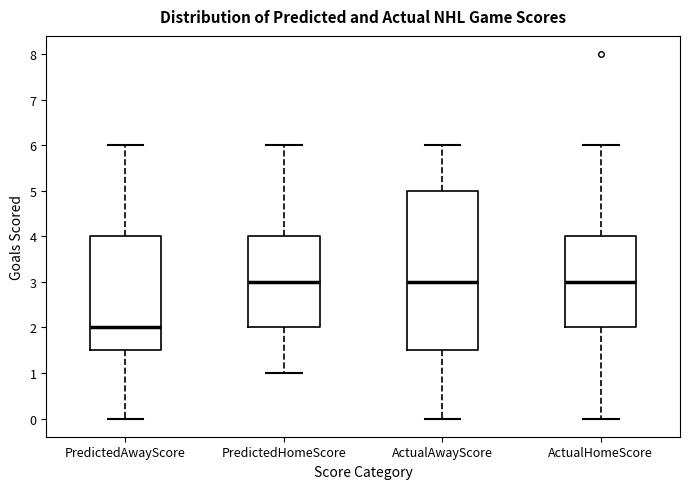

Comparing the boxes themselves (not the whiskers), which one is the tallest?

ActualAwayScore